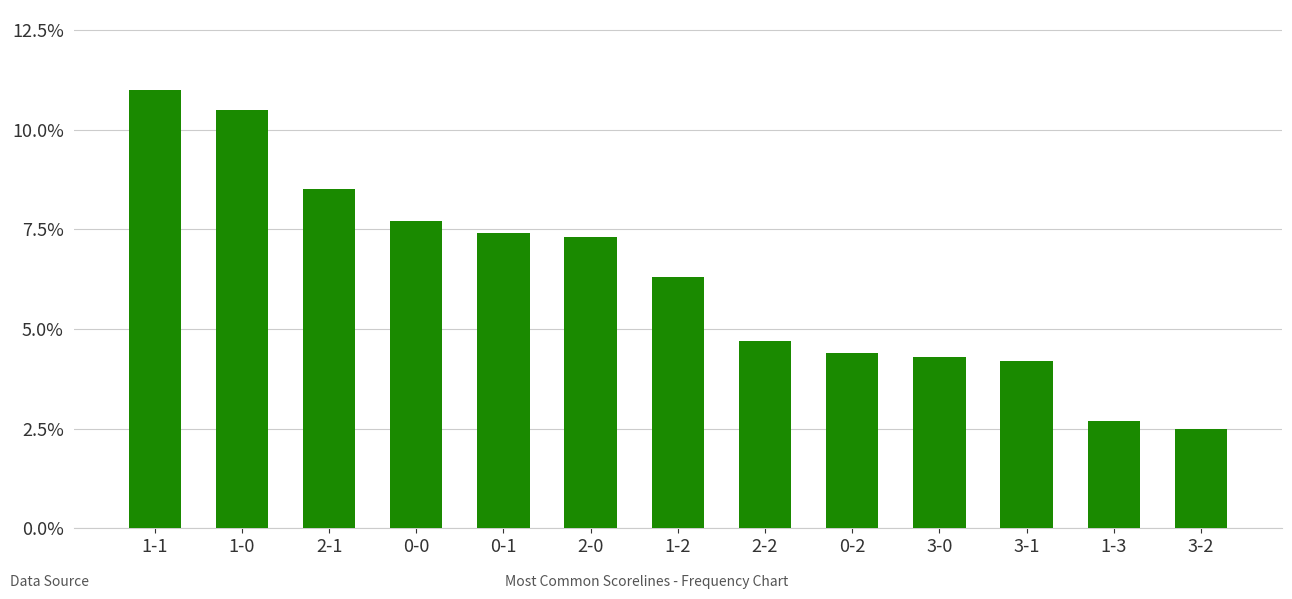

Where is the data nearest to the value 6?

1-2